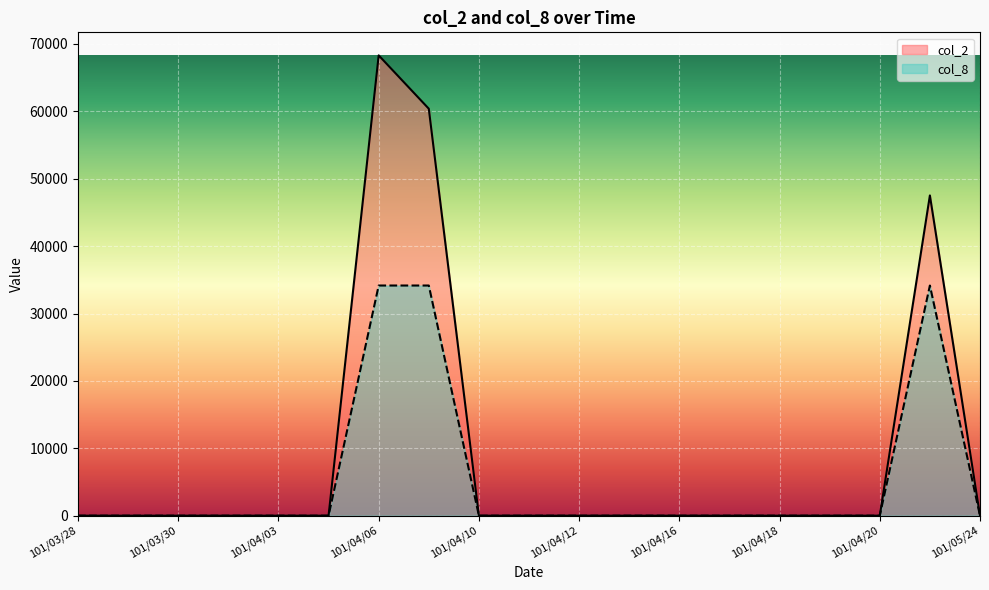

Where is col_8 nearest to the value 17077?

101/03/28